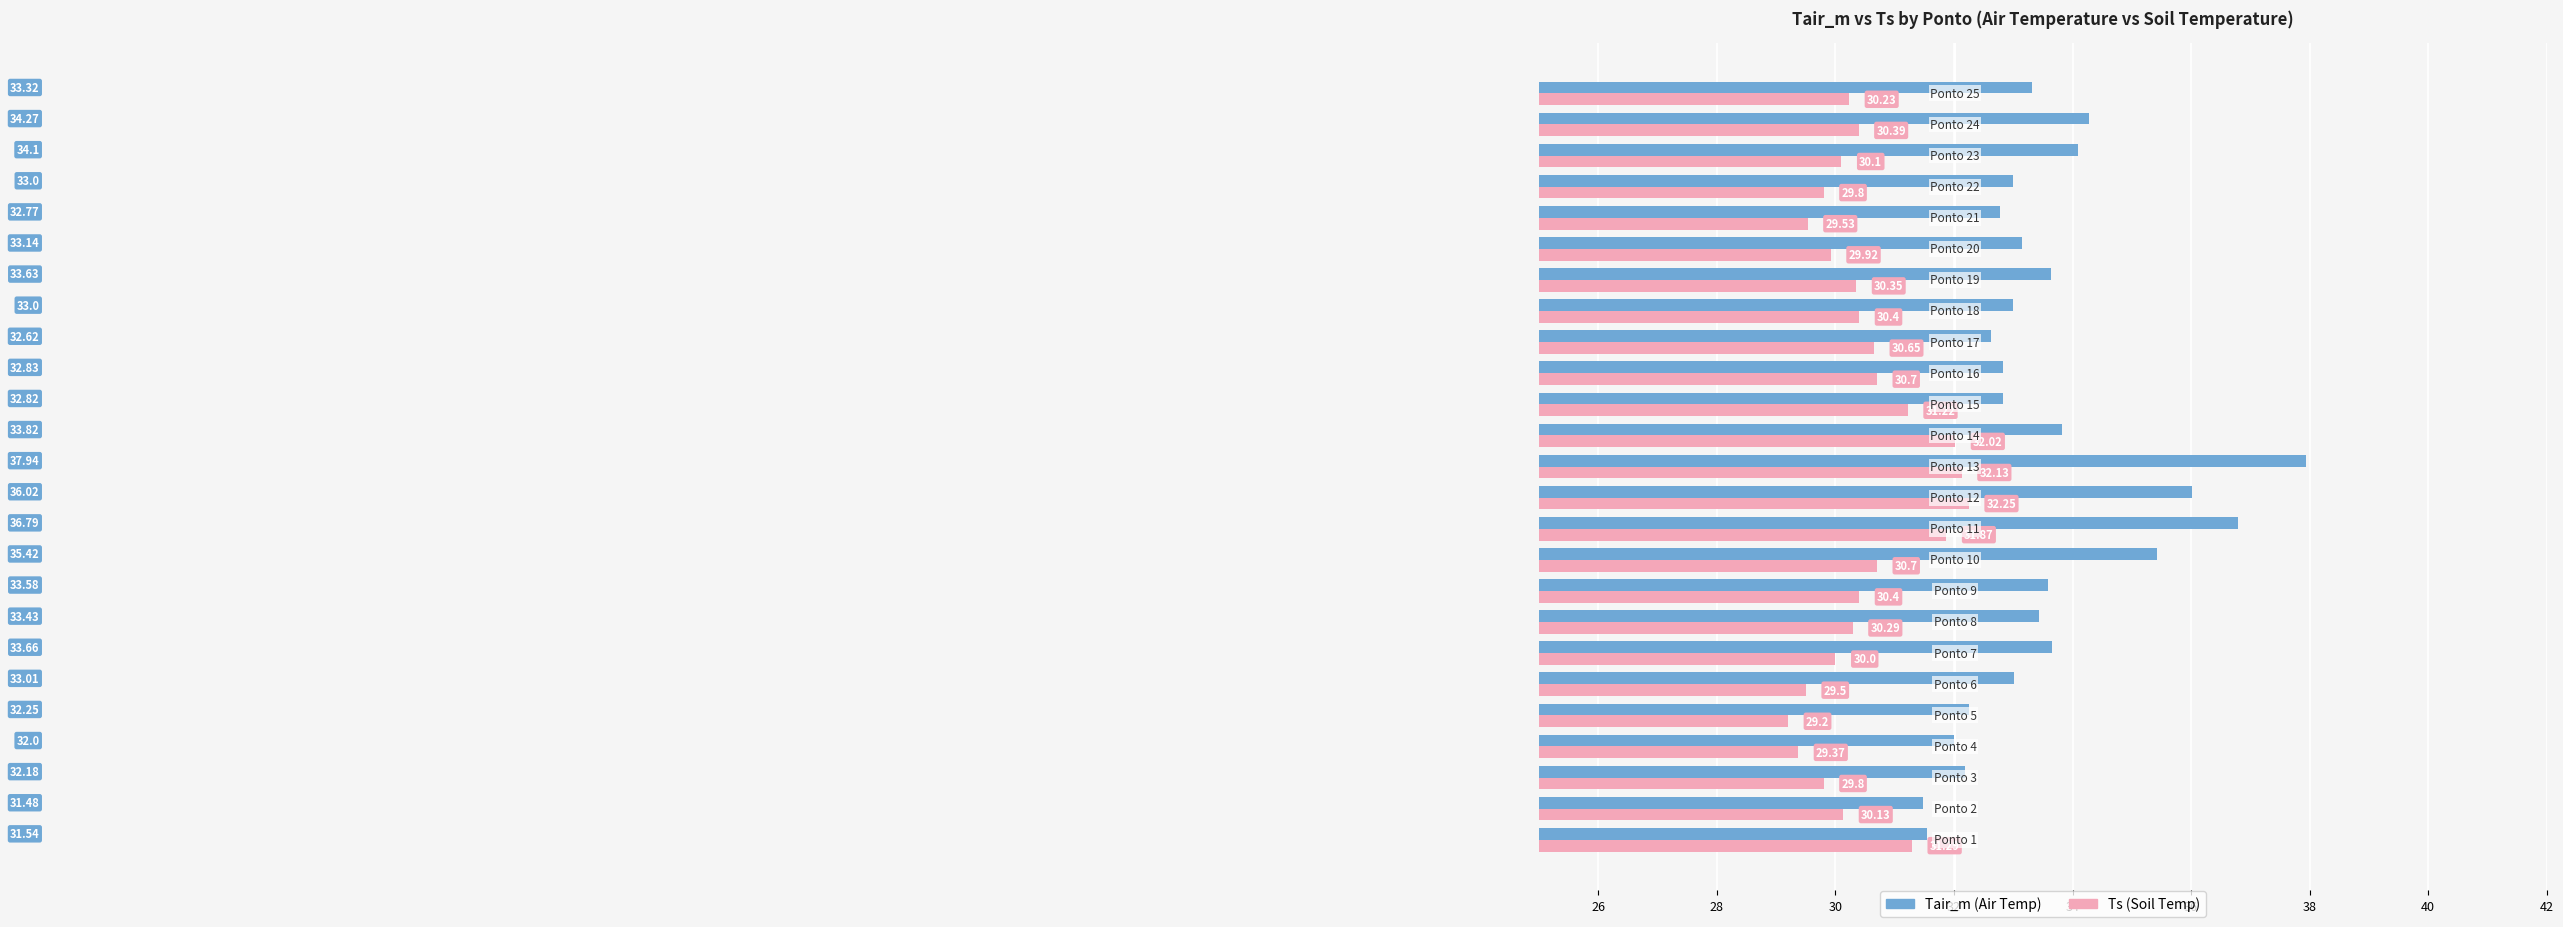

How many distinct data groups are displayed?

2